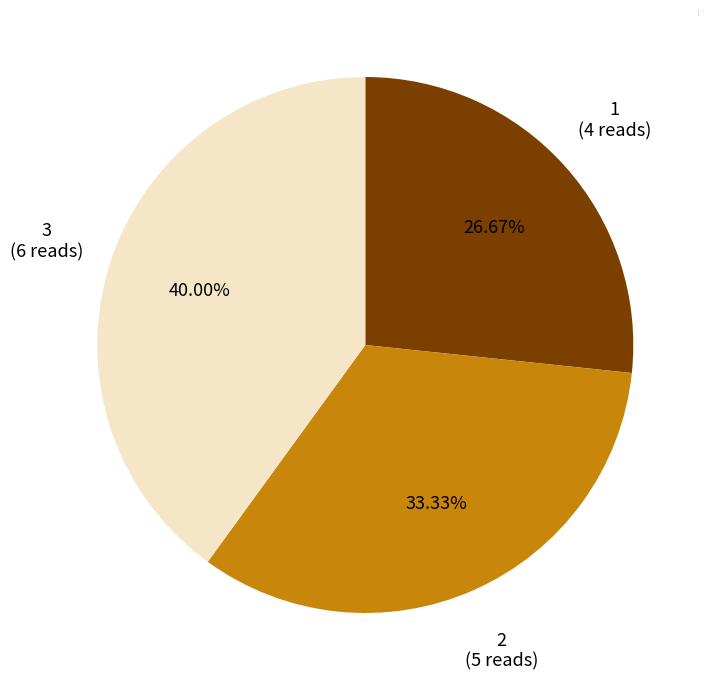

Which slice is the smallest?

1